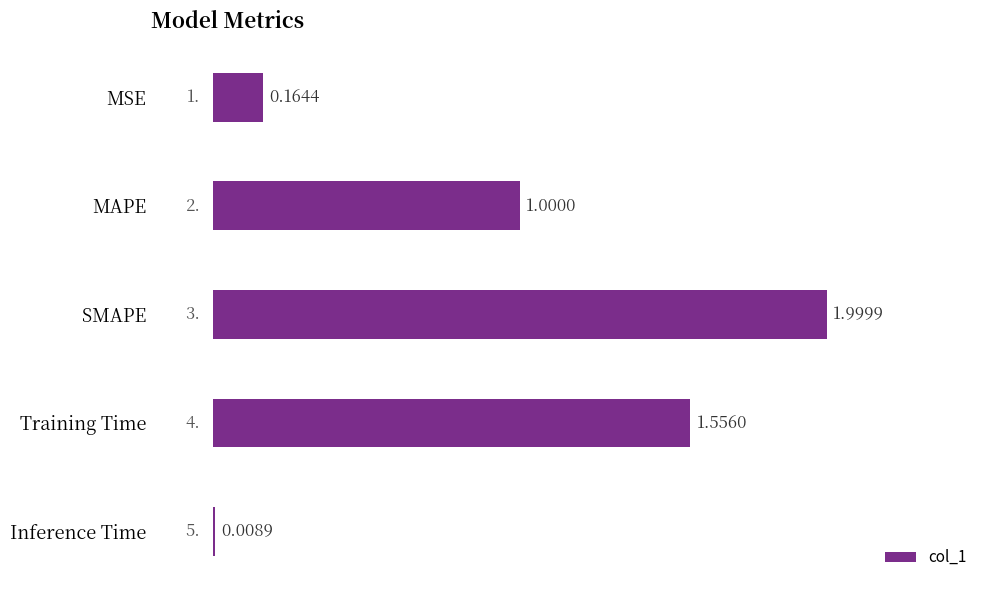

What is the difference between the maximum and minimum values?

2.0